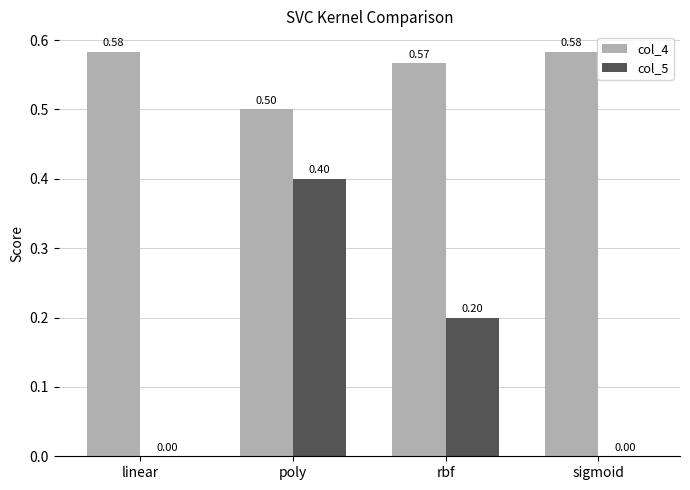

At which label is col_4 closest to 0?

poly